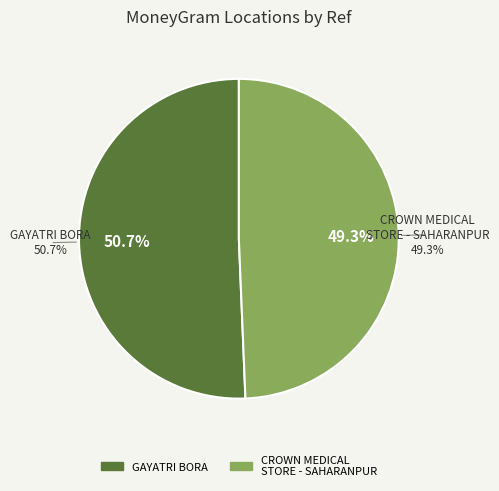

Which category accounts for the majority?

GAYATRI BORA